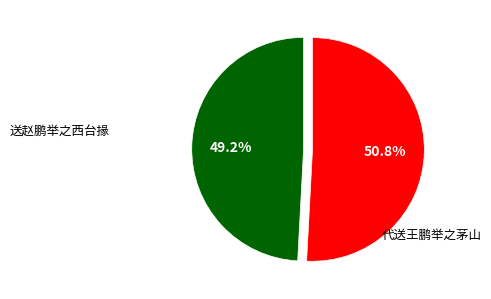

To the nearest percent, what is the combined percentage of 送赵鹏举之西台掾 and 代送王鹏举之茅山?

100%